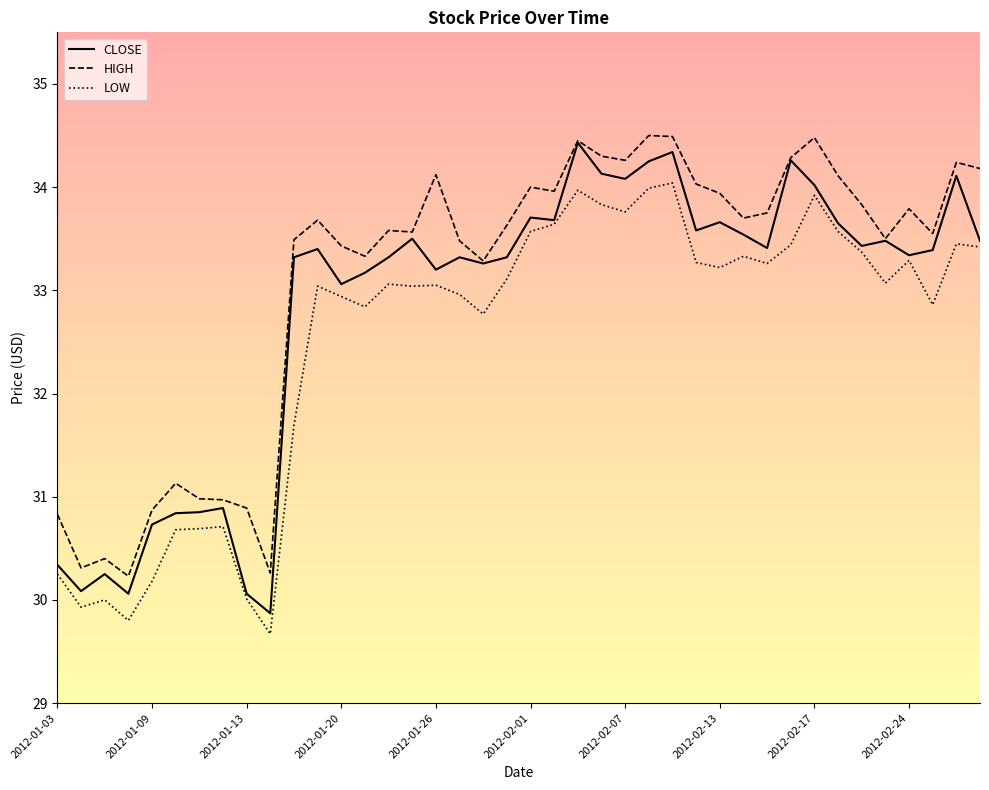

List the series in order of their peak value, highest first.

HIGH, CLOSE, LOW